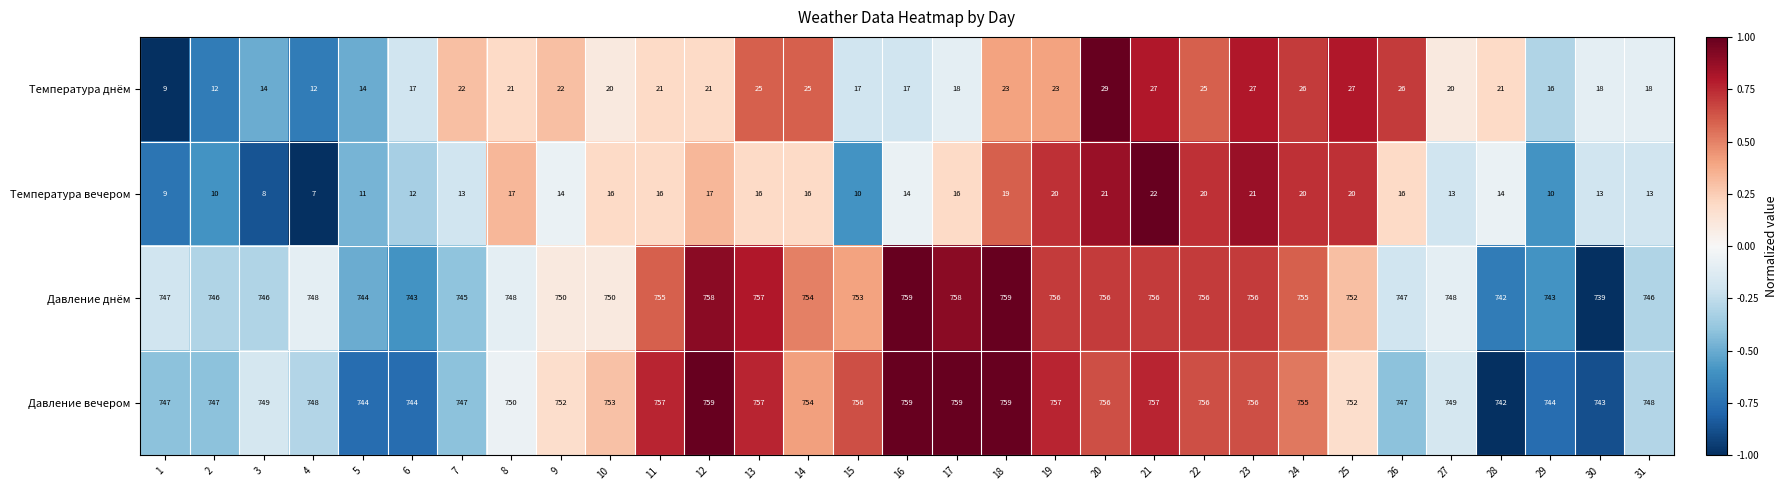

Is it true that Давление вечером equals 744 at 5?

True